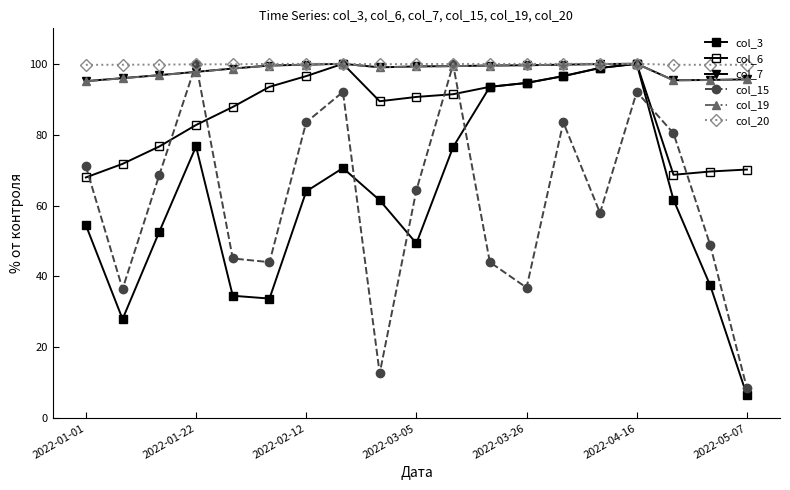

How many data points in col_15 are less than 64?

9